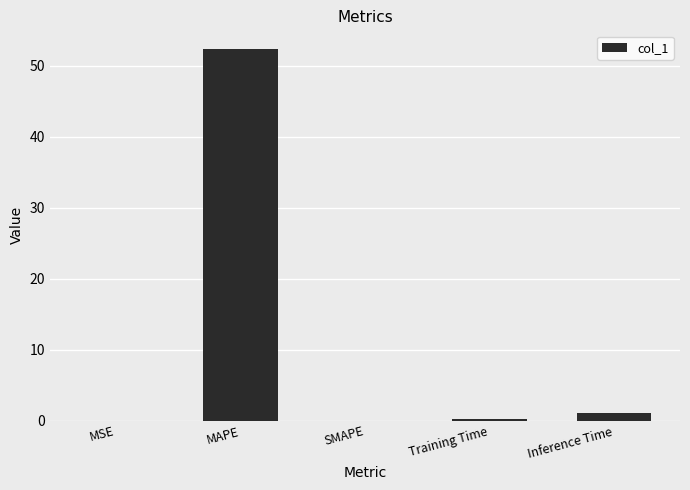

Is it true that the value at SMAPE is 0.0?

True